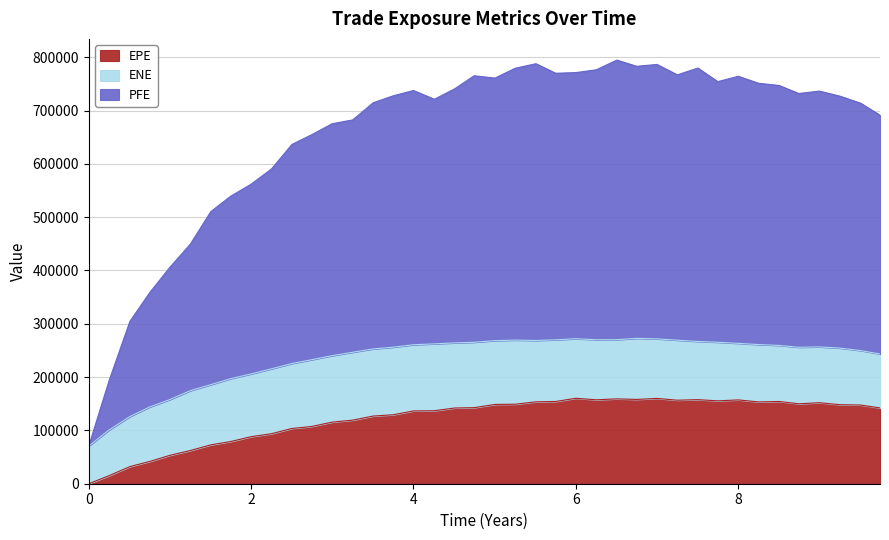

Rank the categories by EPE value from highest to lowest.

6.00132, 6.99859, 6.50543, 6.74927, 7.50269, 6.25064, 8.0, 7.25064, 7.74863, 8.50273, 5.75201, 5.50817, 8.25137, 8.99859, 8.74653, 5.25338, 5.00406, 9.25064, 9.50817, 4.74653, 9.74653, 4.5082, 4.25683, 4.0, 3.74863, 3.50269, 3.25064, 2.99859, 2.74653, 2.50269, 2.25064, 1.99859, 1.74653, 1.50269, 1.25064, 0.998585, 0.74927, 0.505464, 0.251366, 0.0